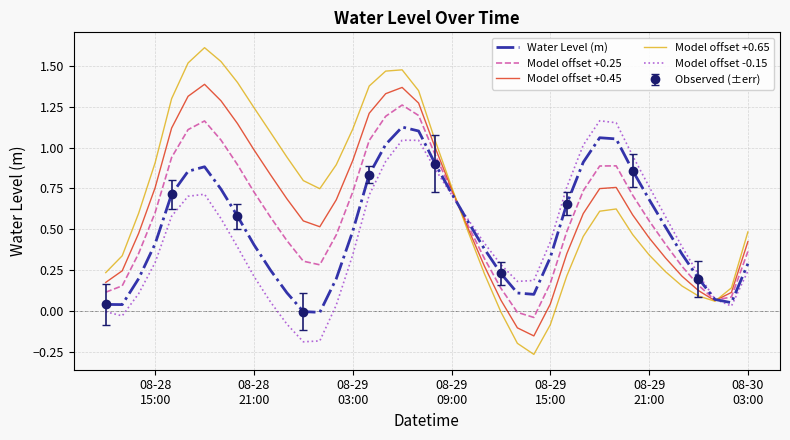

Rank the series by their average value, from lowest to highest.

Model offset -0.15, Water Level (m), Model offset +0.25, Model offset +0.45, Model offset +0.65